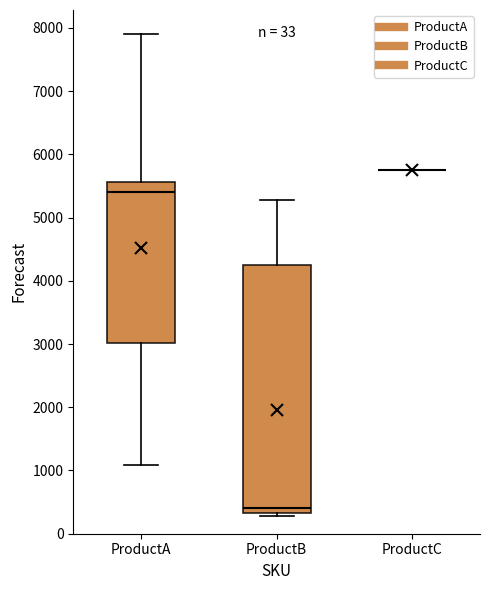

Comparing the boxes themselves (not the whiskers), which one is the tallest?

ProductB